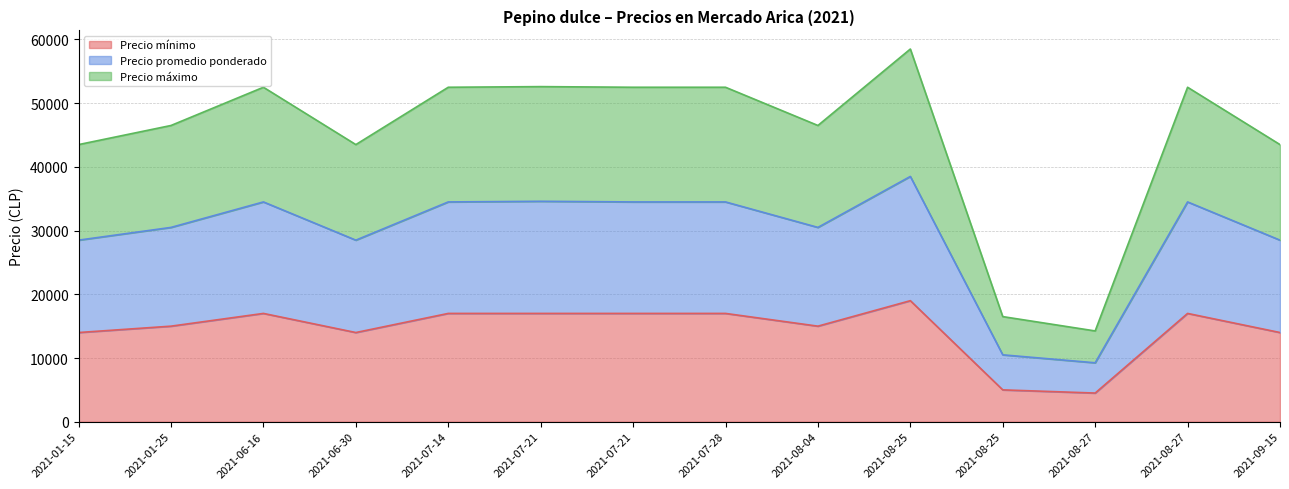

How many lines are shown in the chart?

3